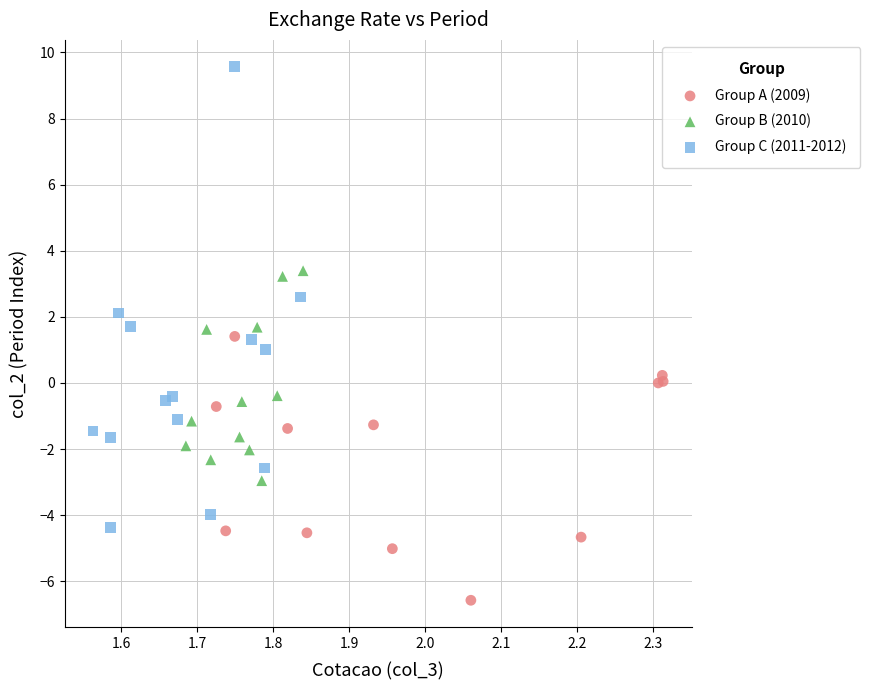

Which series has the widest spread of Y values?

Group C (2011-2012)